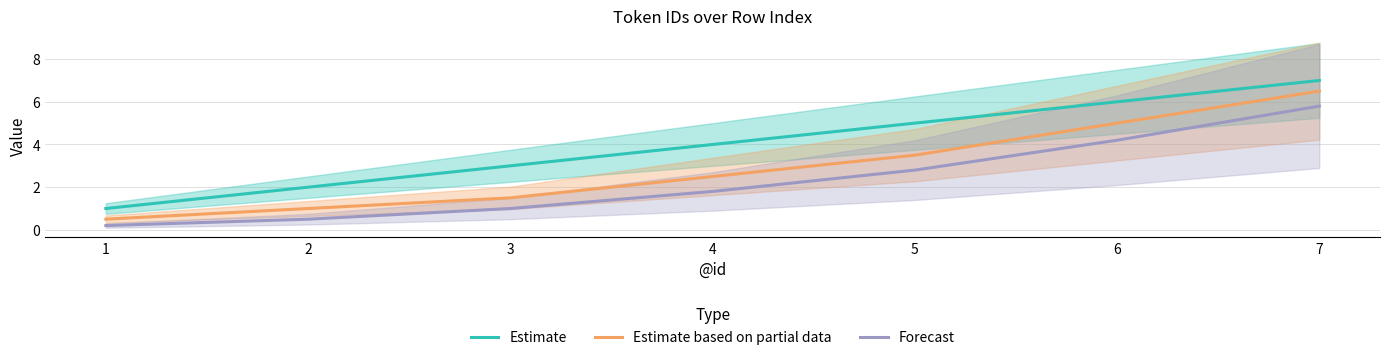

What is the average value of the Estimate series?

4.0